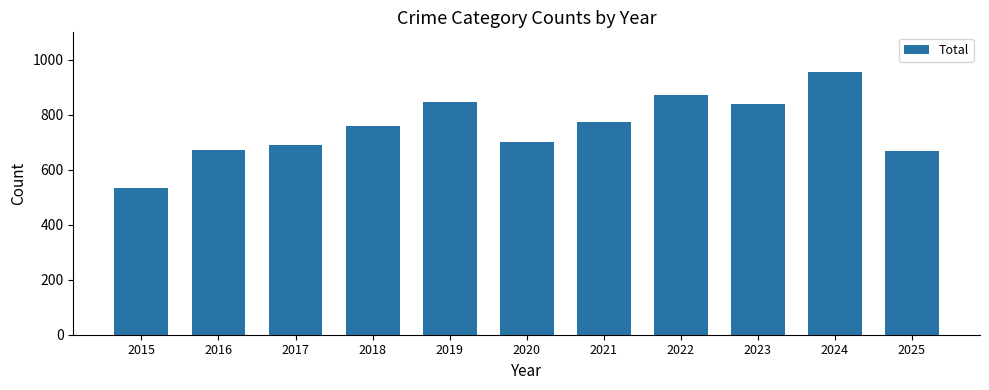

The value at 2015 is 535. True or false?

True